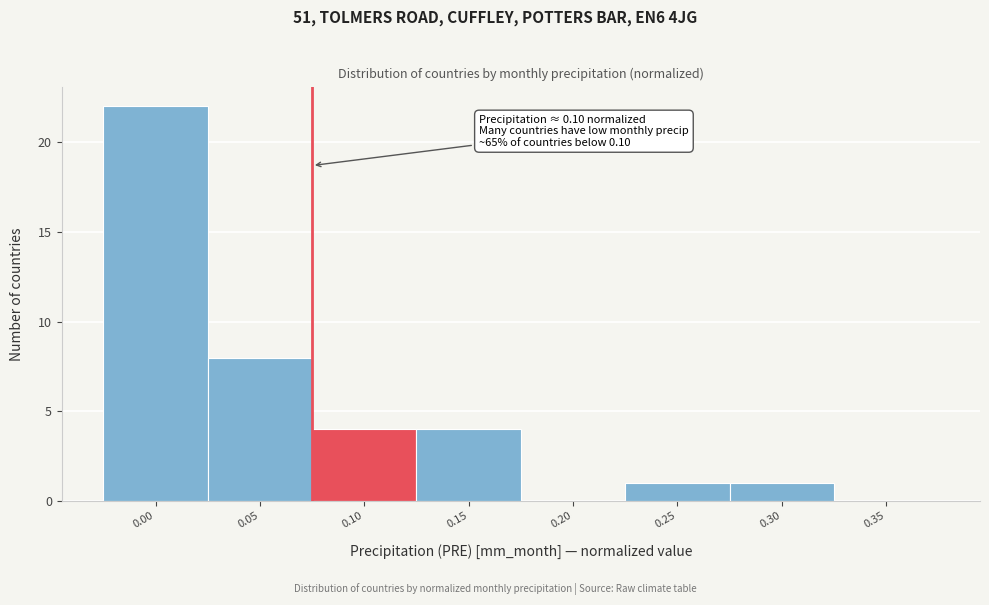

Reading left to right, what are all the values shown in this chart?

0.00=22	0.05=8	0.10=4	0.15=4	0.20=0	0.25=1	0.30=1	0.35=0